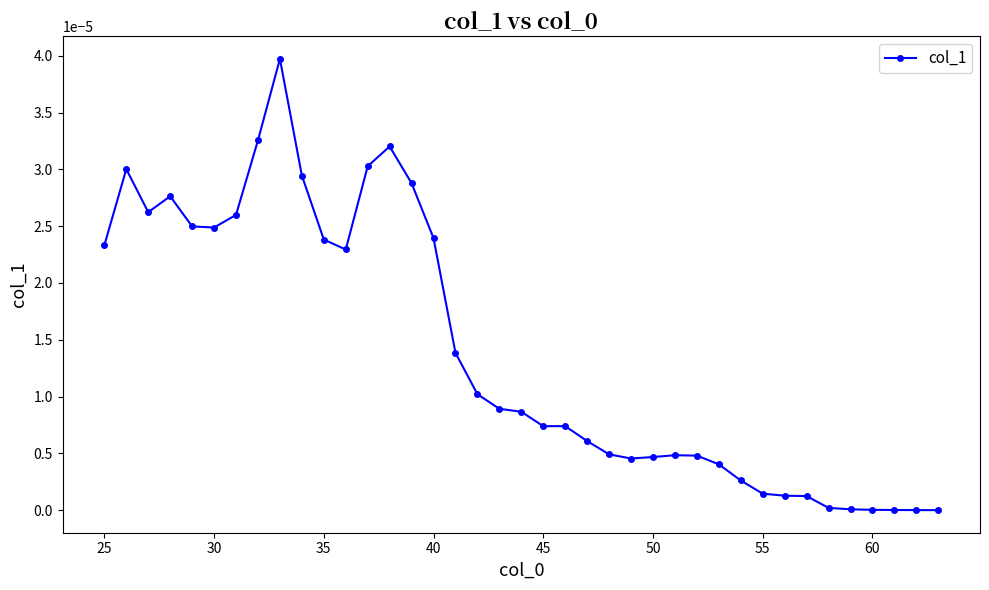

True or false: there are more than 1 points higher than both neighbors.

True